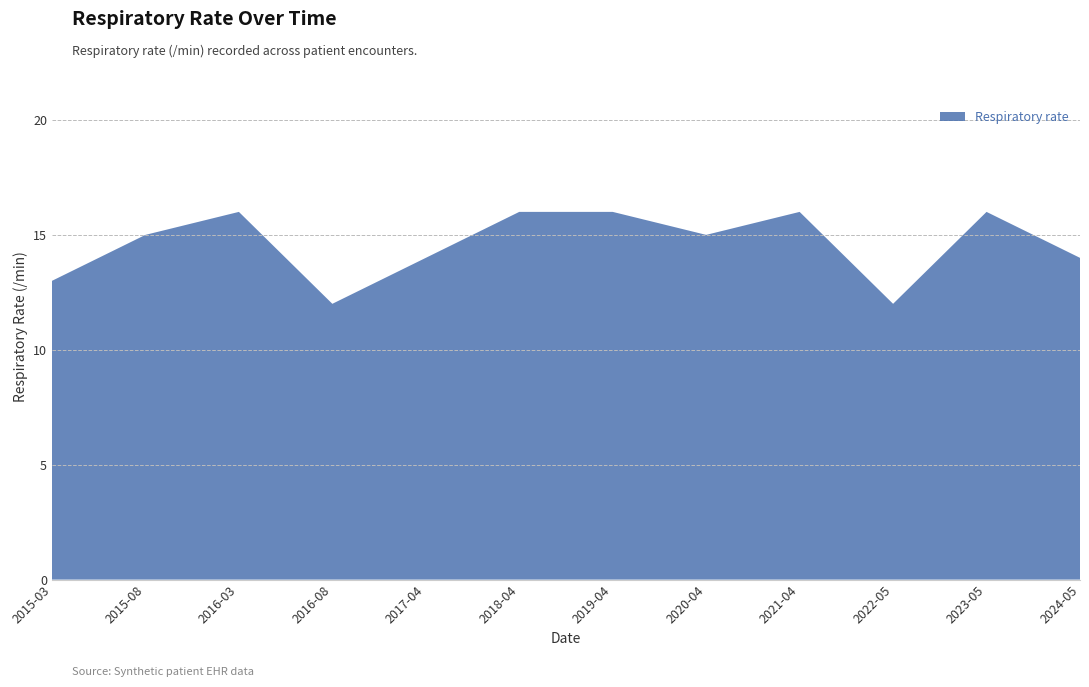

Reading left to right, what are all the values shown in this chart?

2015-03=13	2015-08=15	2016-03=16	2016-08=12	2017-04=14	2018-04=16	2019-04=16	2020-04=15	2021-04=16	2022-05=12	2023-05=16	2024-05=14